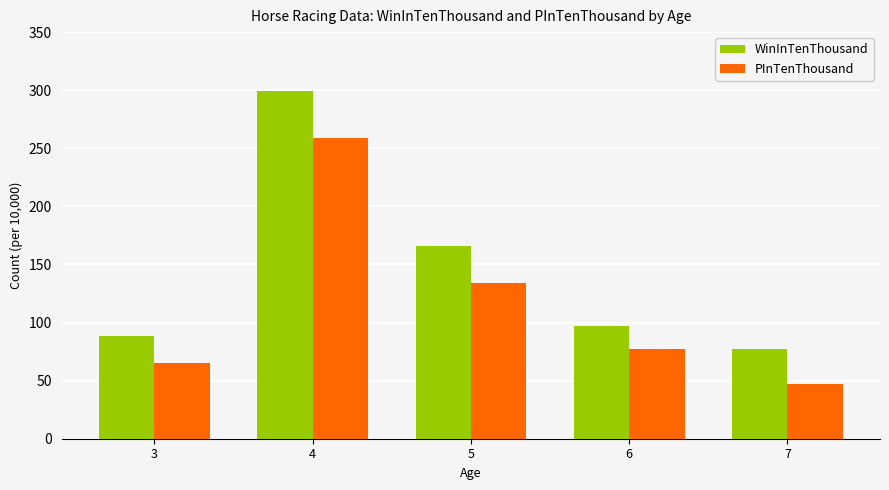

At how many categories does at least one series exceed 266?

1